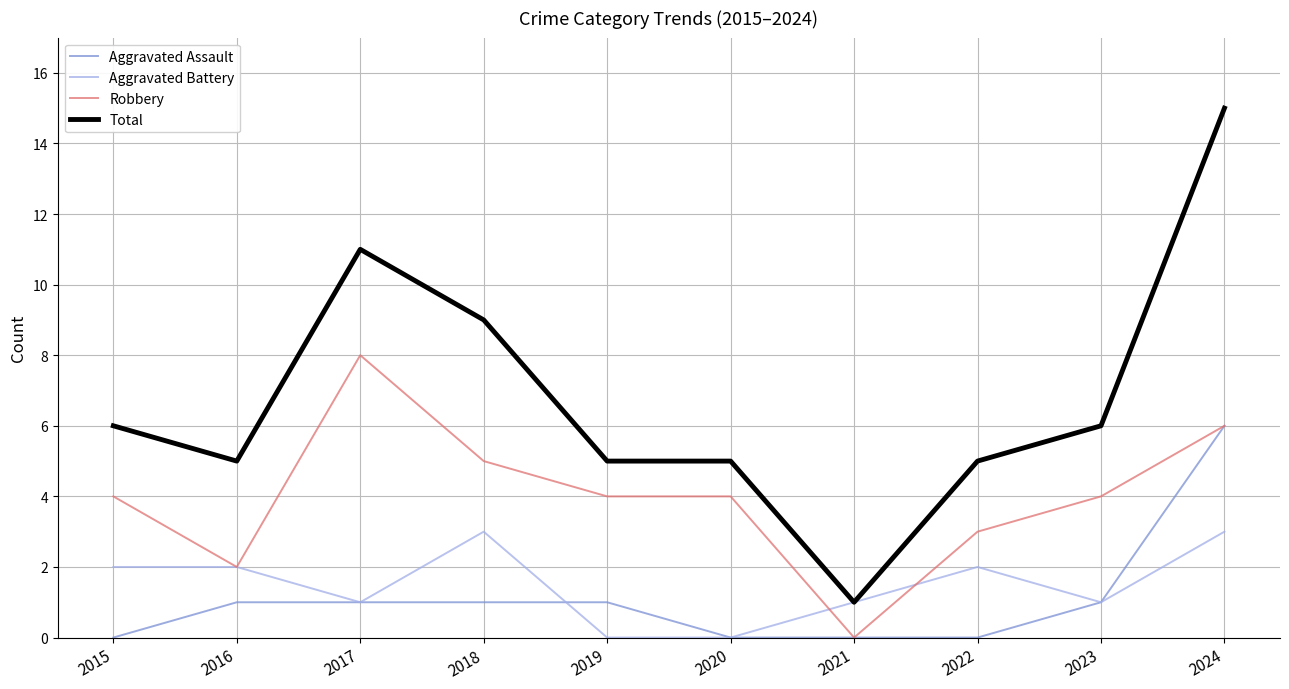

List the series in order of their peak value, highest first.

Total, Robbery, Aggravated Assault, Aggravated Battery